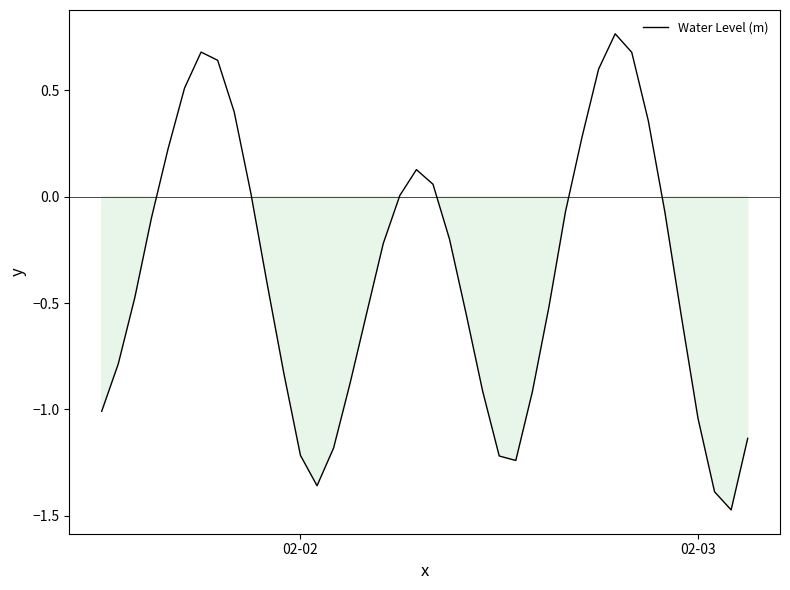

What is the maximum value shown in the chart?

0.8